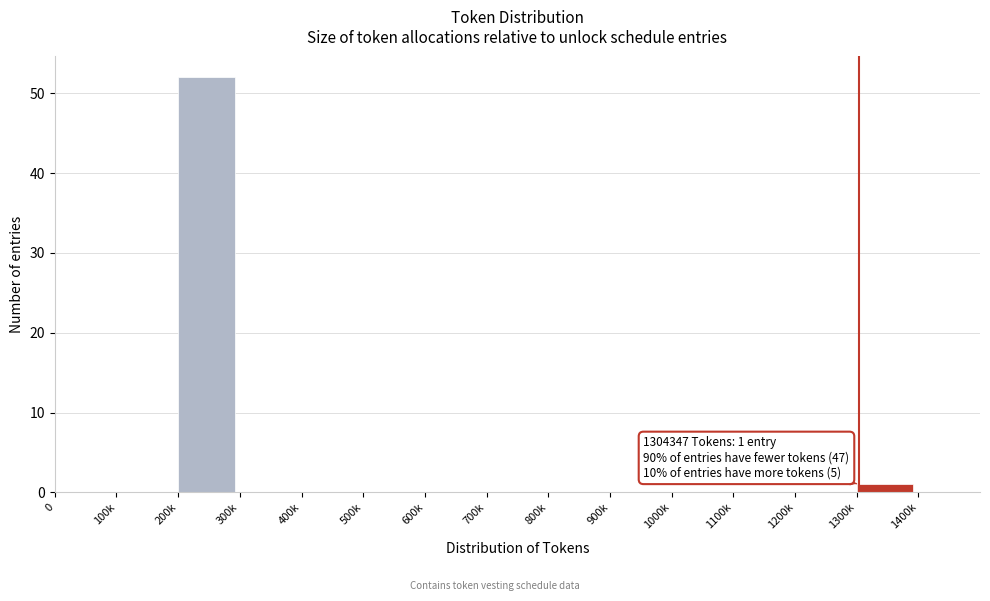

Reading left to right, extract all data points from this chart.

0=0	100k=0	200k=52	300k=0	400k=0	500k=0	600k=0	700k=0	800k=0	900k=0	1000k=0	1100k=0	1200k=0	1300k=1	1400k=0